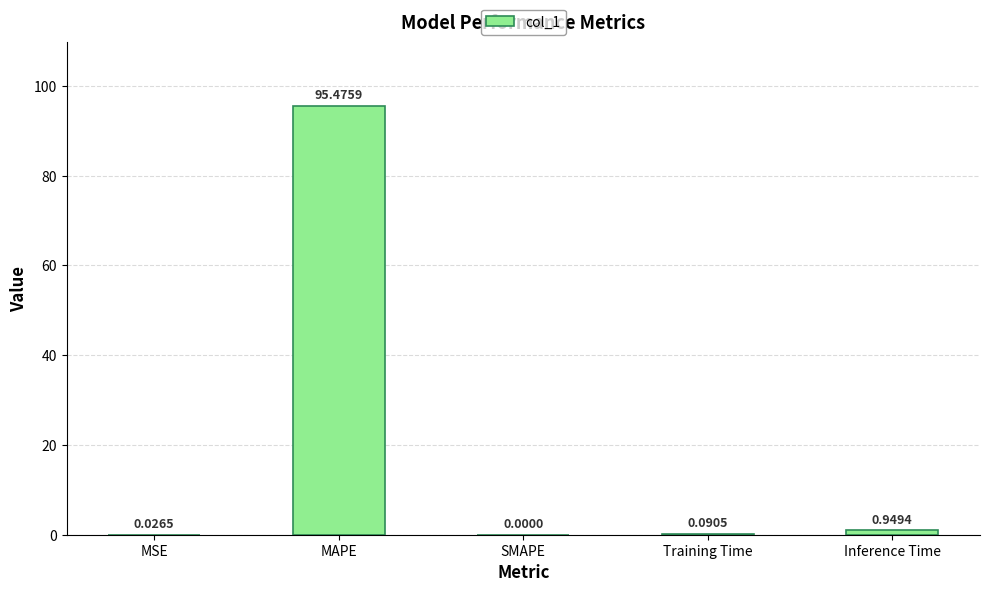

At which label is the value closest to 47?

Inference Time